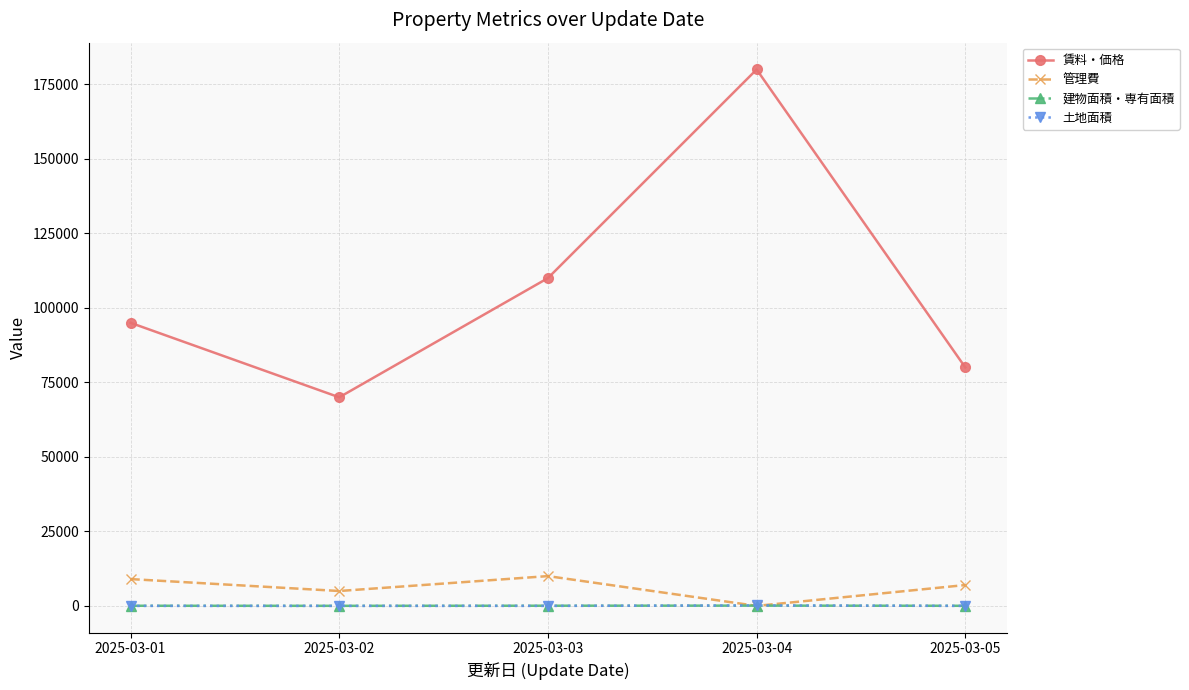

What is the value of the 賃料・価格 point at the 2nd from the left?

70000.0